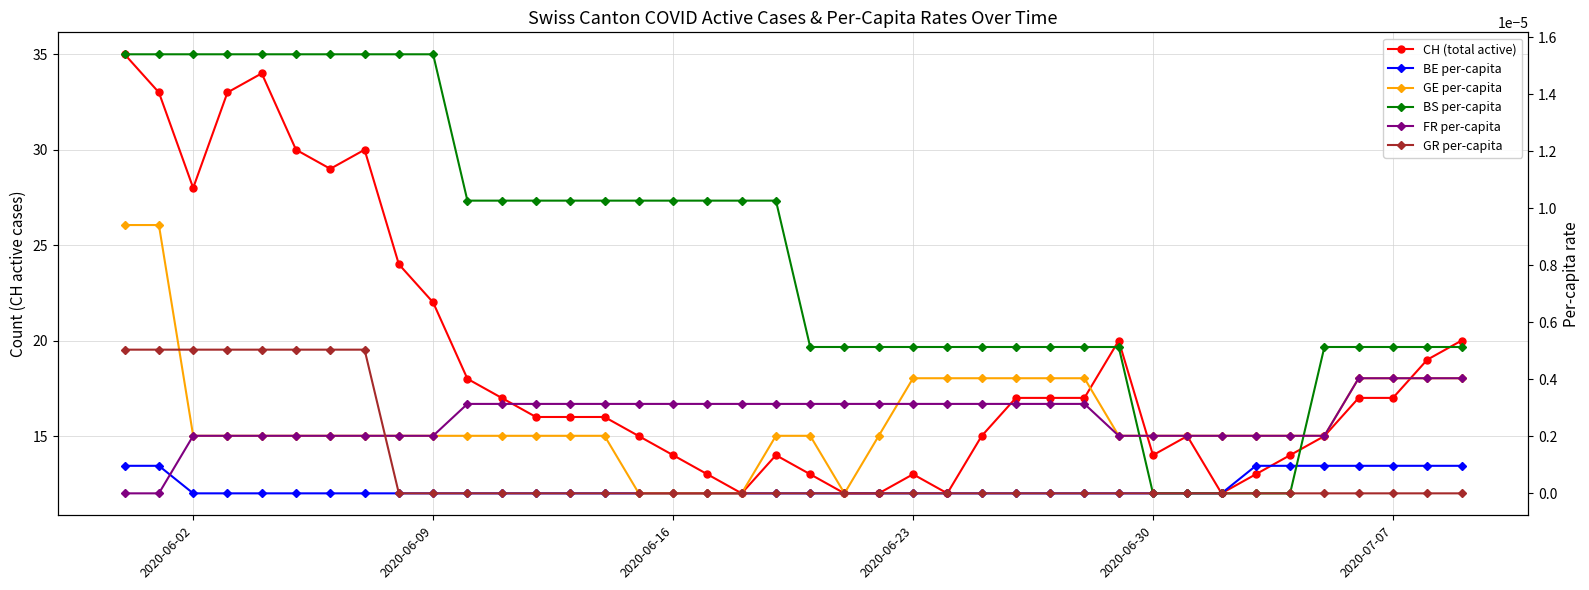

How many interior local valleys does the GE per-capita series have?

1